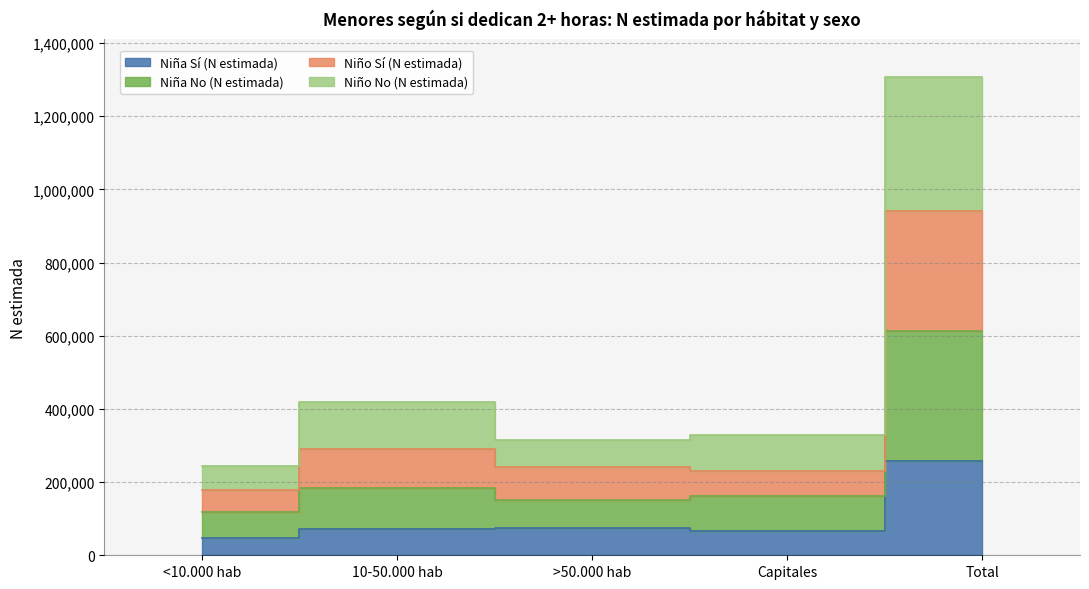

At which category does Niño Sí (N estimada) reach its first local valley?

Capitales